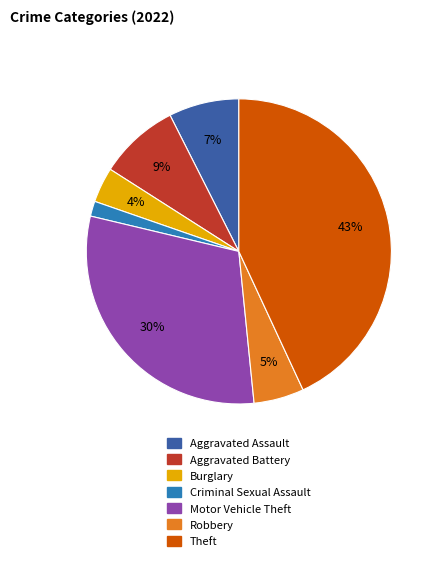

To the nearest percent, what is the average slice percentage?

14%